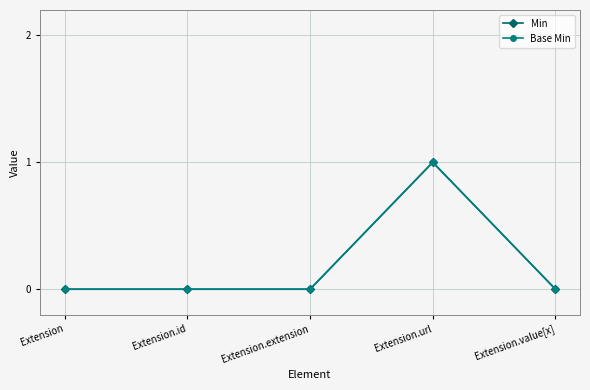

Does the chart have visible grid lines?

Yes